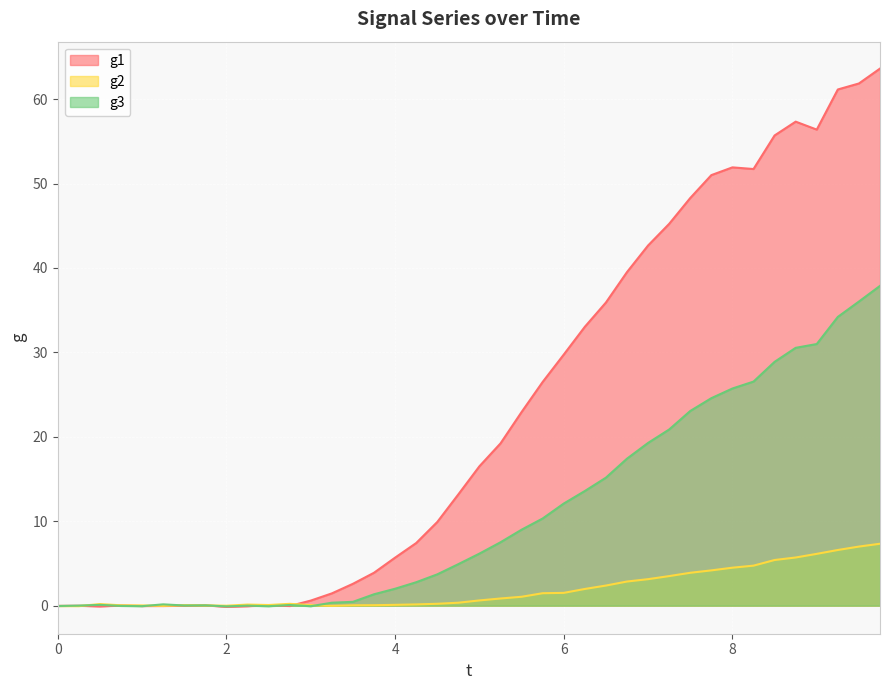

Where do g1 and g2 first cross each other?

0.25 and 0.5